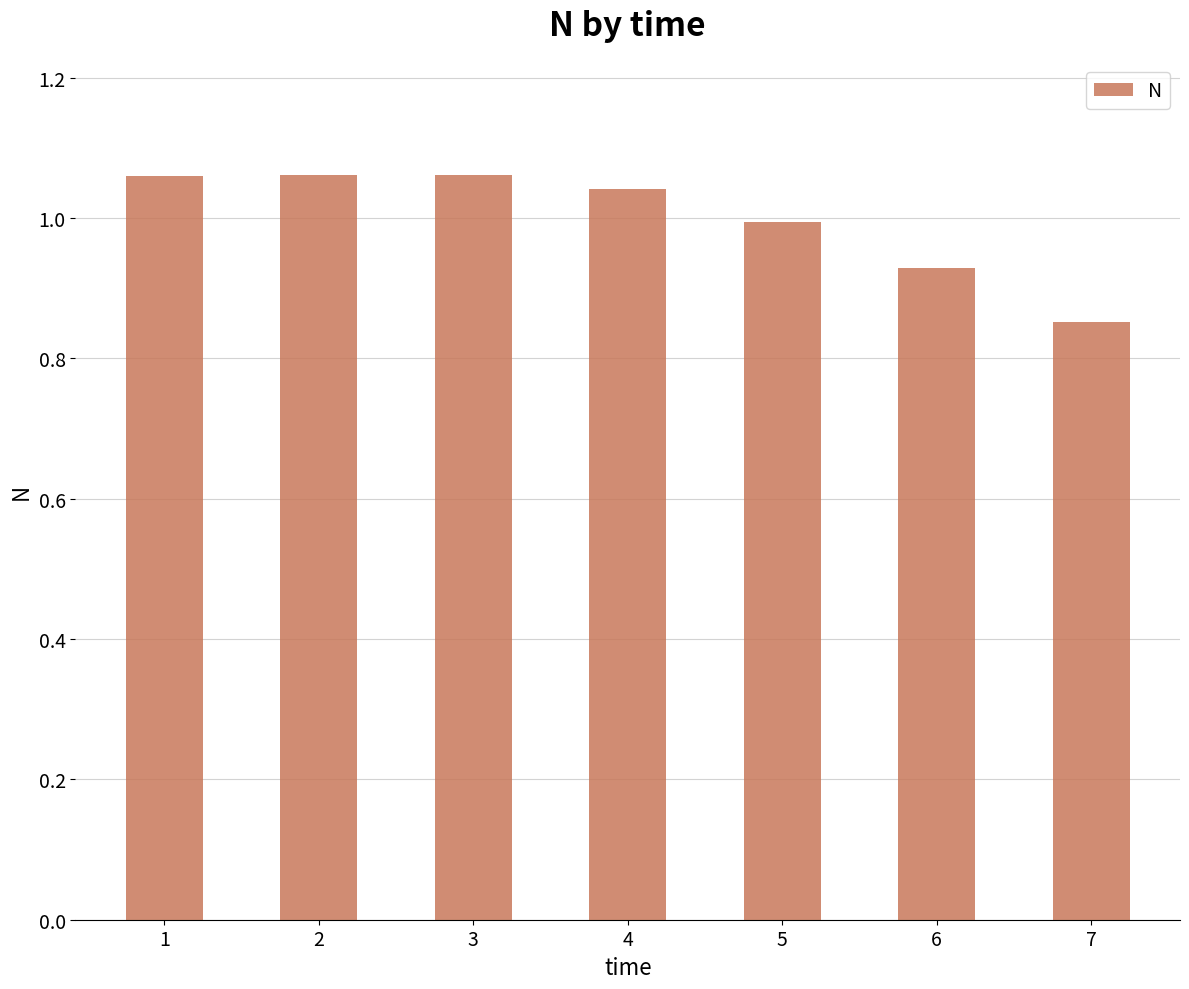

True or false: the data shows 0.6 at 1.

False